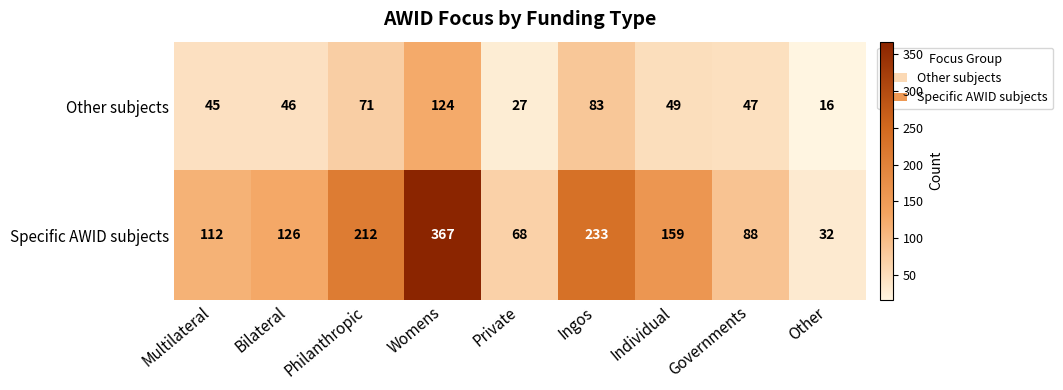

Reading left to right, list all the values displayed in this chart.

Other subjects: 45	46	71	124	27	83	49	47	16
Specific AWID subjects: 112	126	212	367	68	233	159	88	32